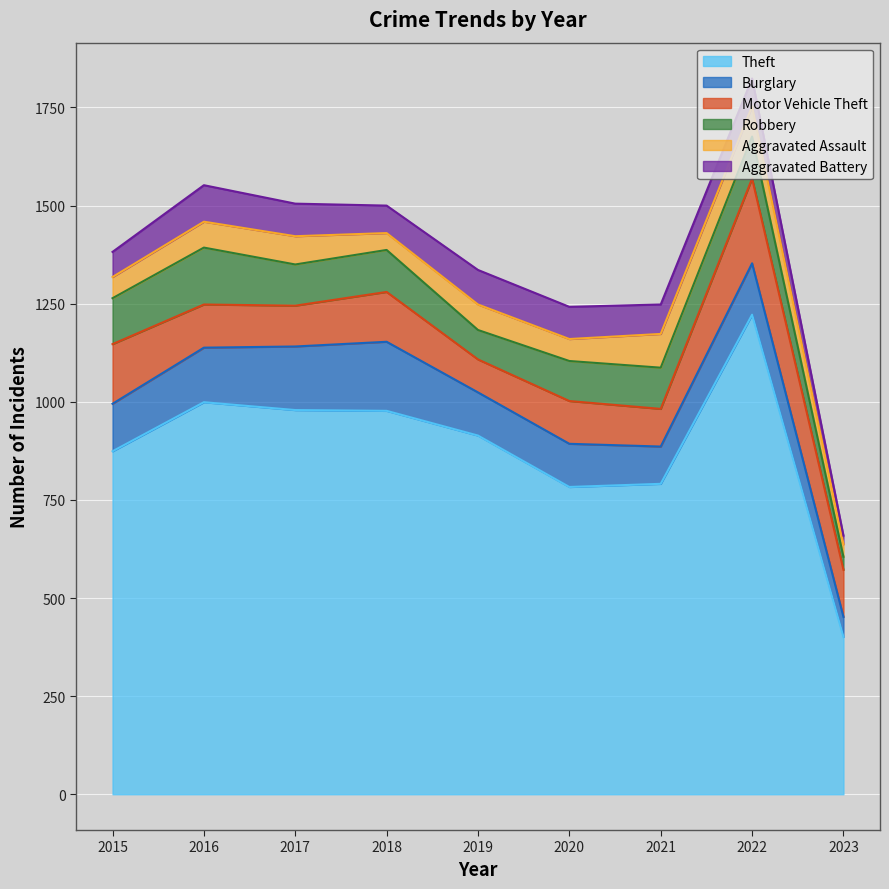

How many interior local valleys does the Aggravated Battery series have?

1